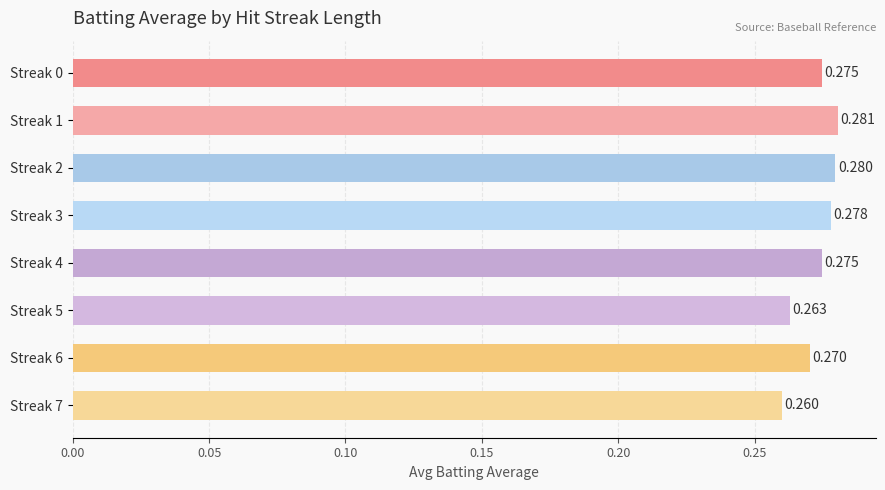

Are the bars horizontal?

Yes